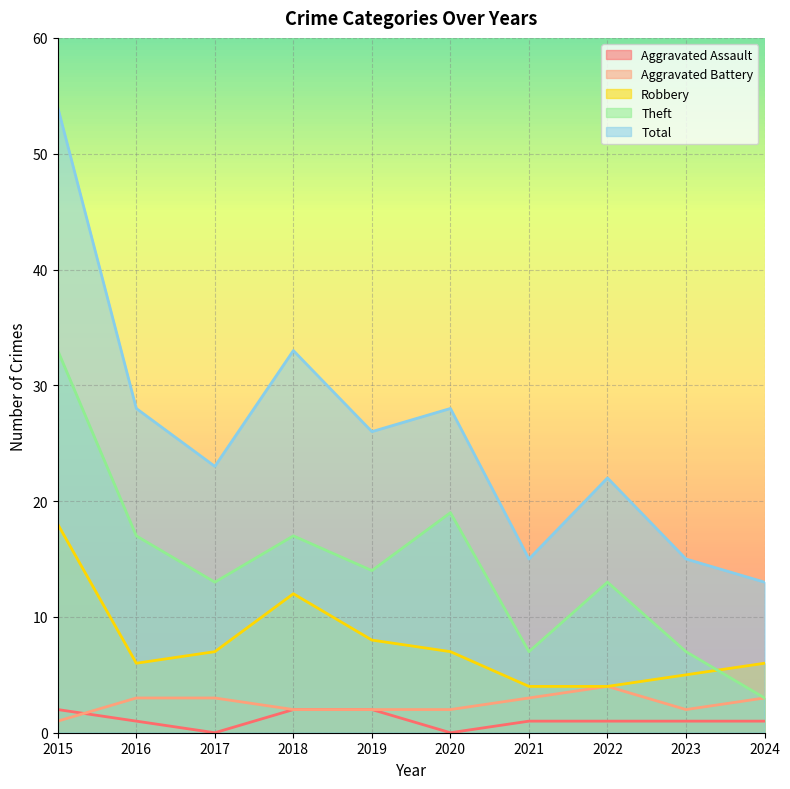

Reading left to right, what are all the values shown in this chart?

Aggravated Assault: 2	1	0	2	2	0	1	1	1	1
Aggravated Battery: 1	3	3	2	2	2	3	4	2	3
Robbery: 18	6	7	12	8	7	4	4	5	6
Theft: 33	17	13	17	14	19	7	13	7	3
Total: 54	28	23	33	26	28	15	22	15	13